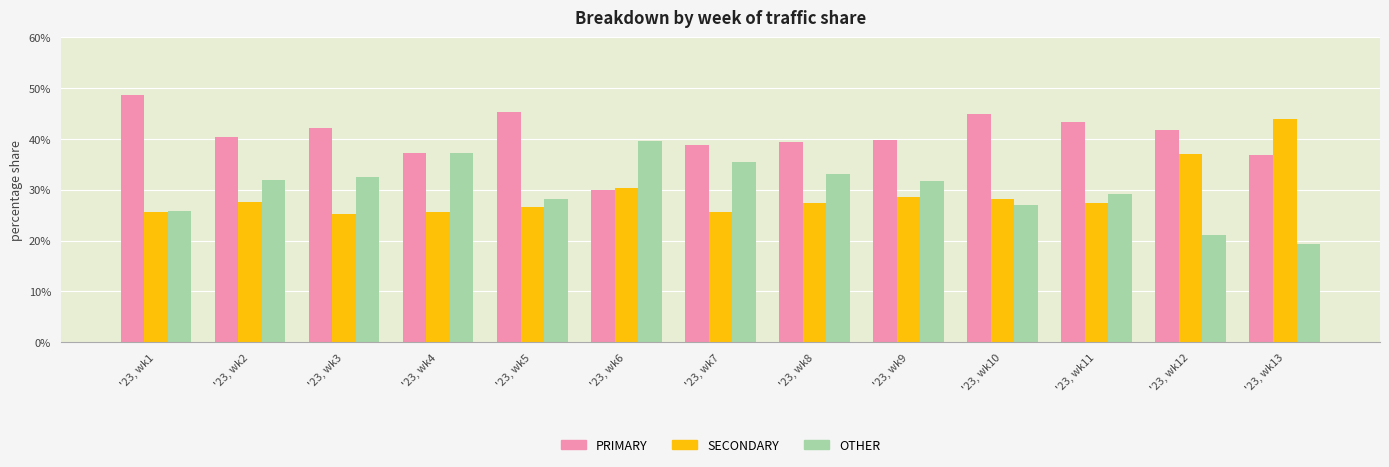

Is it true that PRIMARY equals 48.7 at '23, wk1?

True